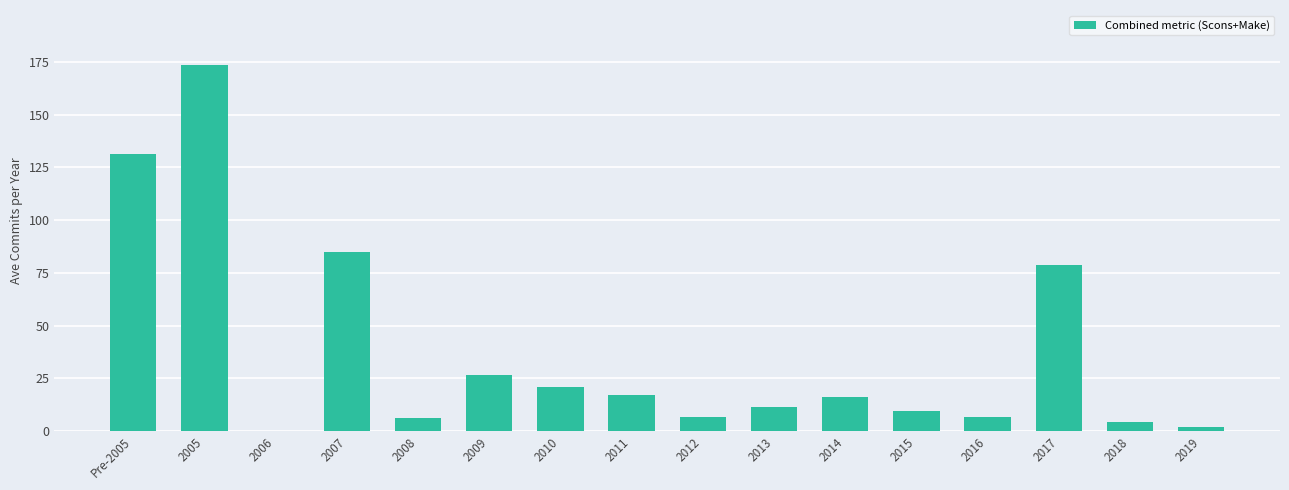

Where does the data first go above 15?

Pre-2005